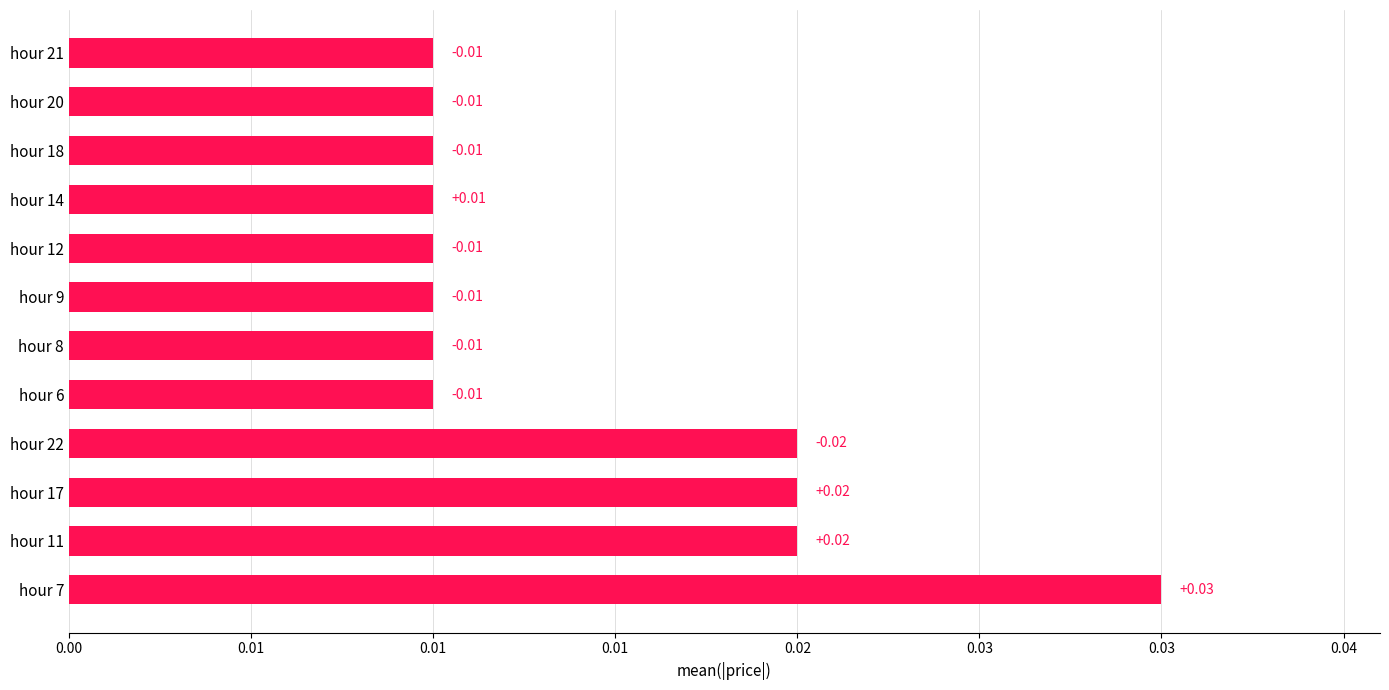

Count the values in the range 0 to 1.

12